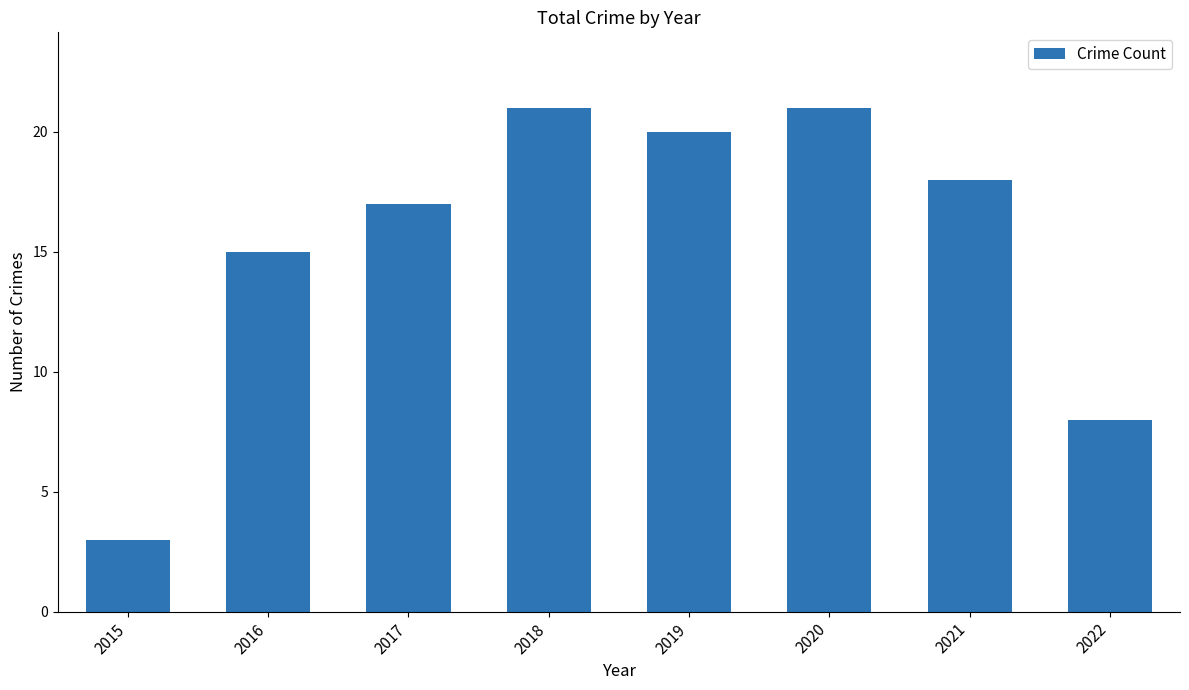

What is the sum of all values?

123